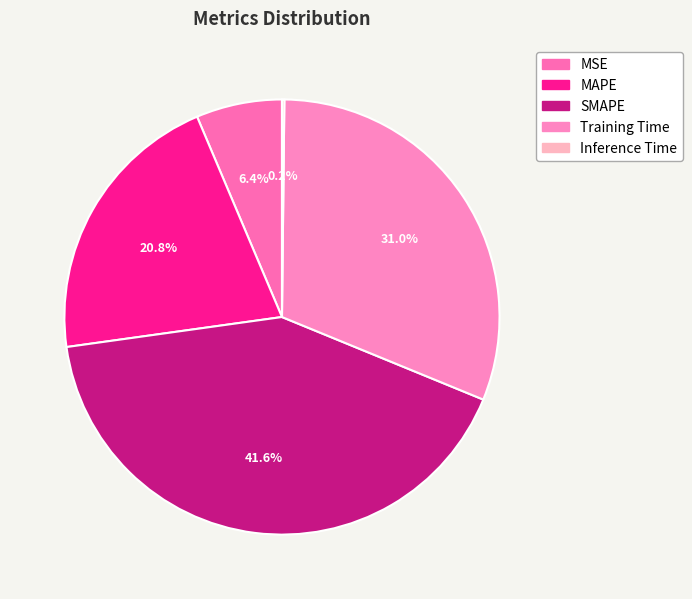

Which category has the biggest portion of the pie?

SMAPE